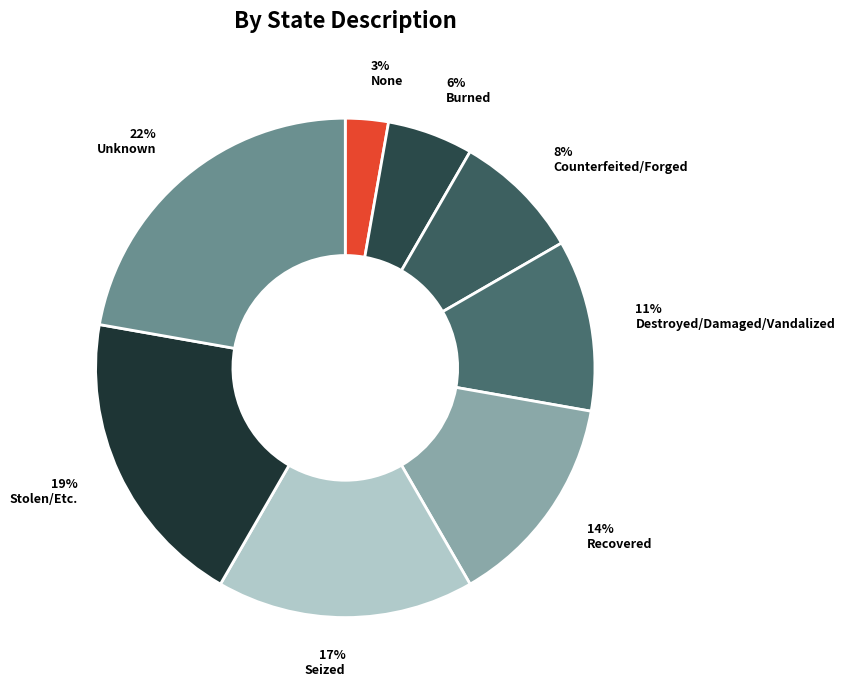

Is it true that Seized is 17% of the pie?

True